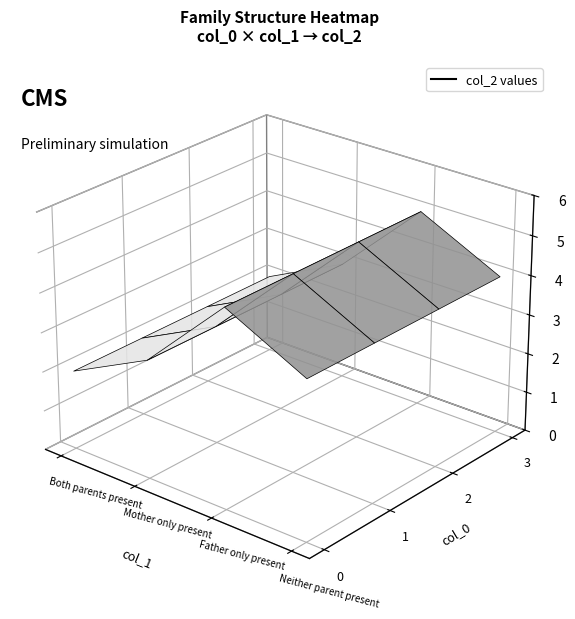

Reading left to right, what are all the values shown in this chart?

Both parents present: 0=2	1=2	2=2	3=2
Mother only present: 0=3	1=3	2=3	3=3
Father only present: 0=5	1=5	2=5	3=5
Neither parent present: 0=4	1=4	2=4	3=4